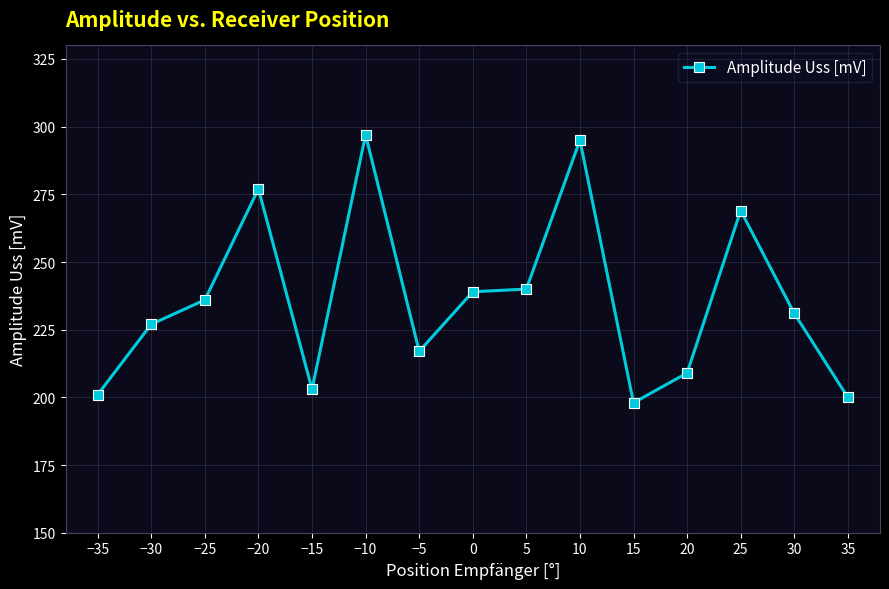

What value does the data have at −20?

277